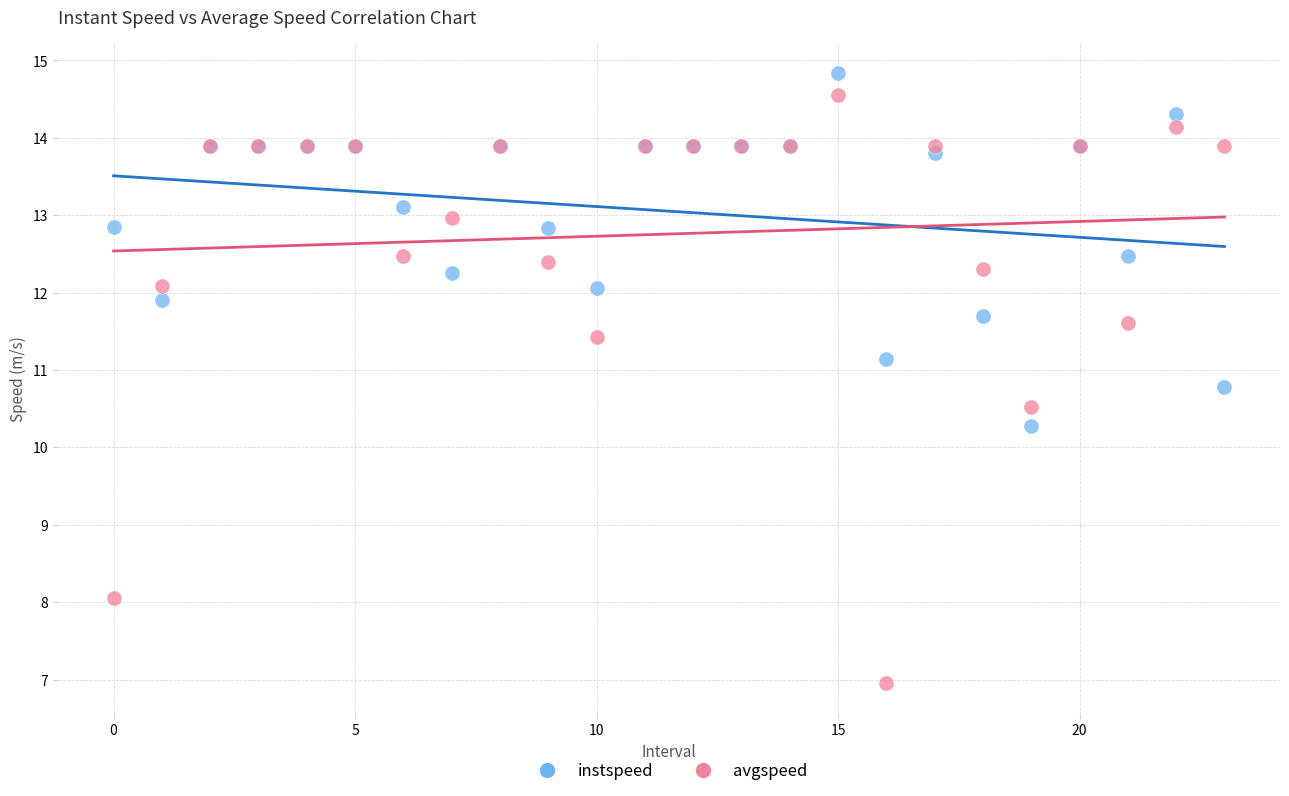

Across all series, what Y value is closest to 10?

10.3